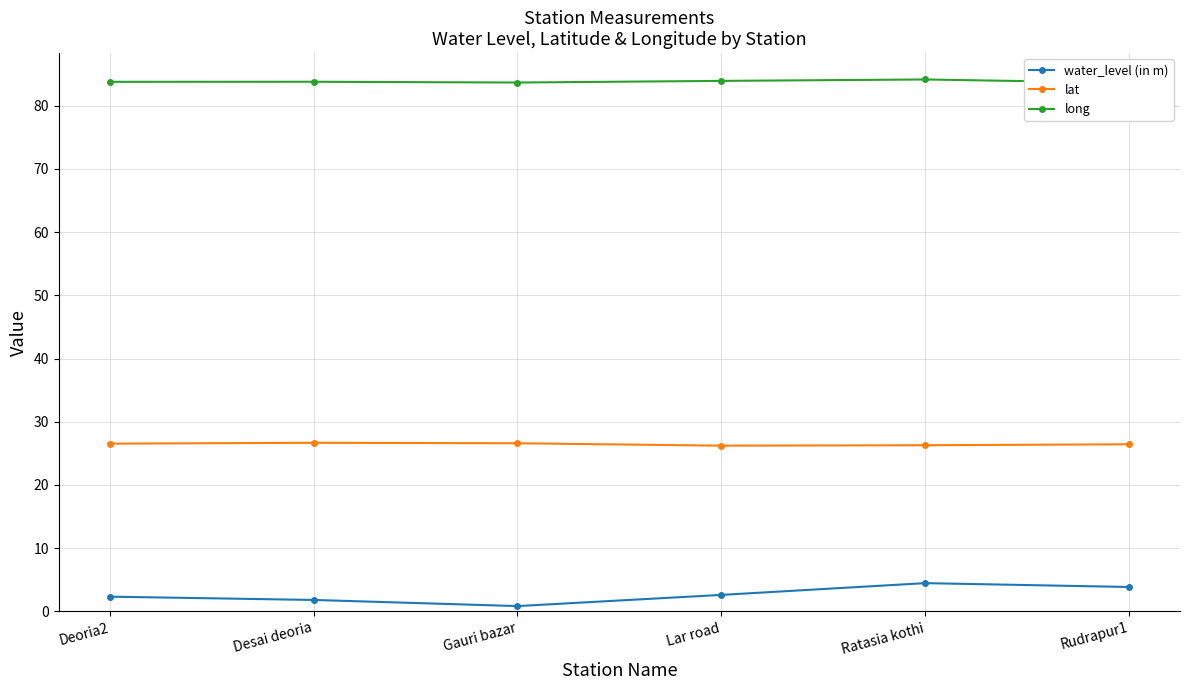

Count the long values in the range 83 to 84.

5